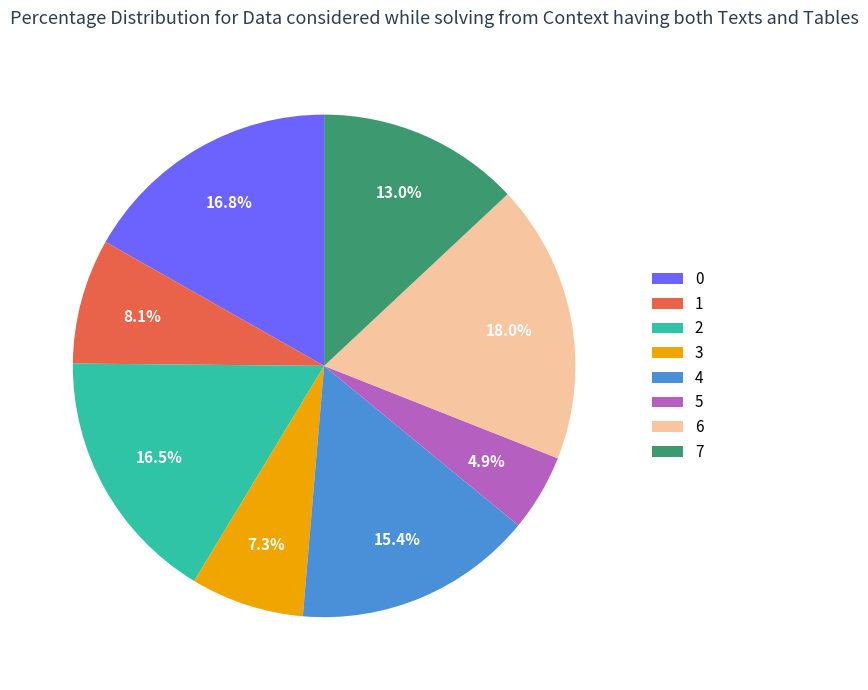

What percentage is the 3 slice, to the nearest percent?

7%